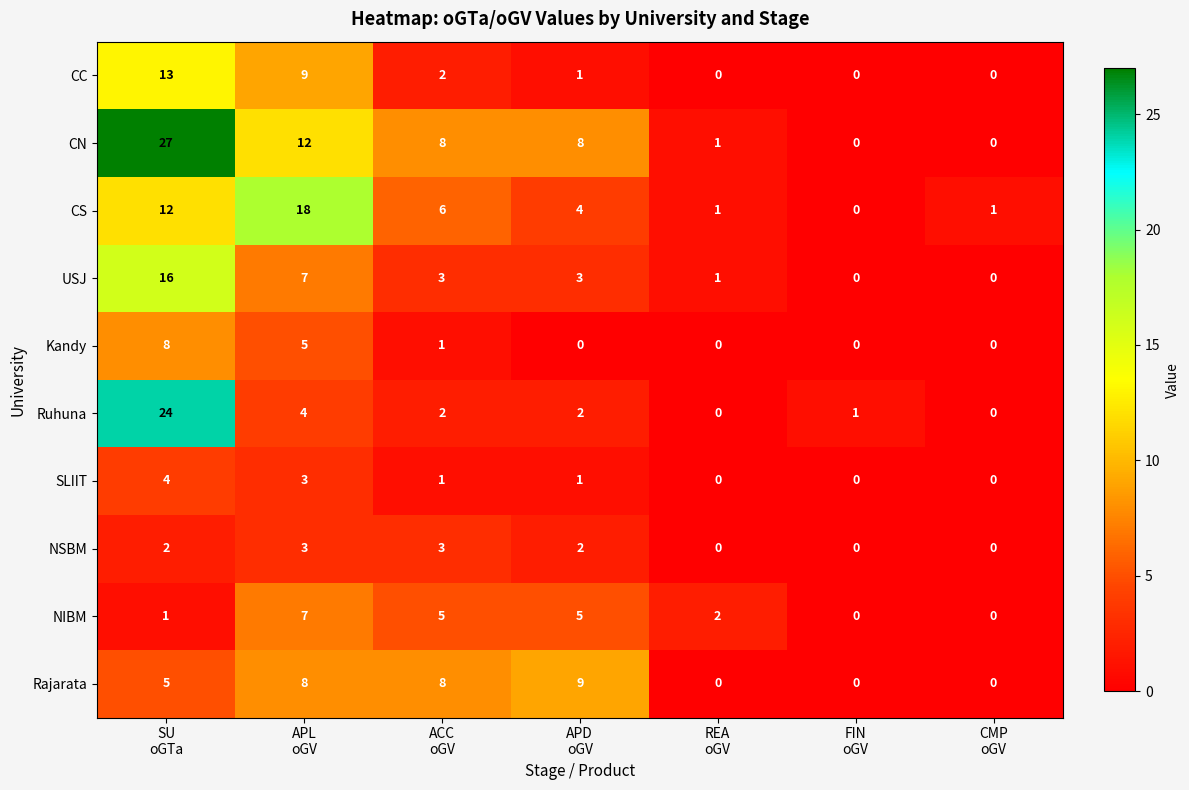

List the series in order of their peak value, lowest first.

NSBM, SLIIT, NIBM, Kandy, Rajarata, CC, USJ, CS, Ruhuna, CN